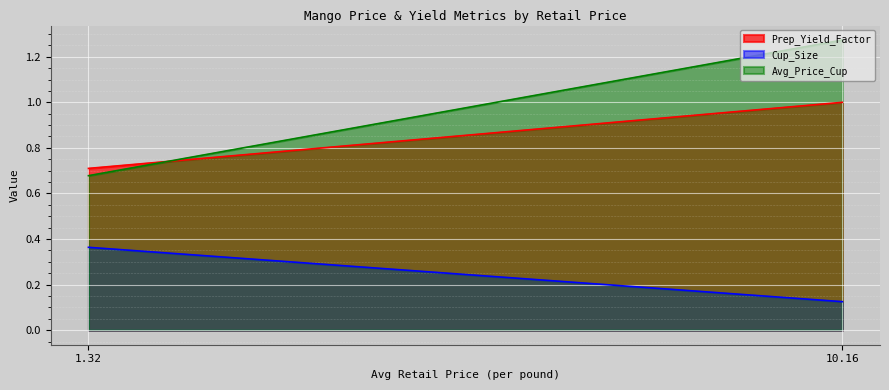

Reading left to right, transcribe all the data shown in this chart.

Prep_Yield_Factor: 1.3235173013=0.7	10.1637125484=1.0
Cup_Size: 1.3235173013=0.4	10.1637125484=0.1
Avg_Price_Cup: 1.3235173013=0.7	10.1637125484=1.3